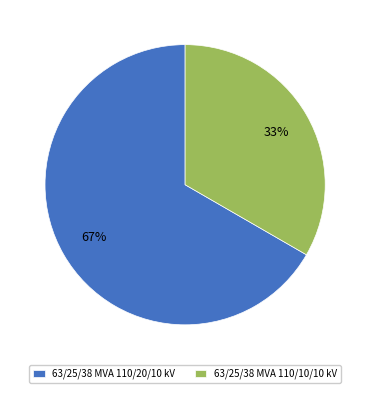

Which category has the biggest portion of the pie?

63/25/38 MVA 110/20/10 kV